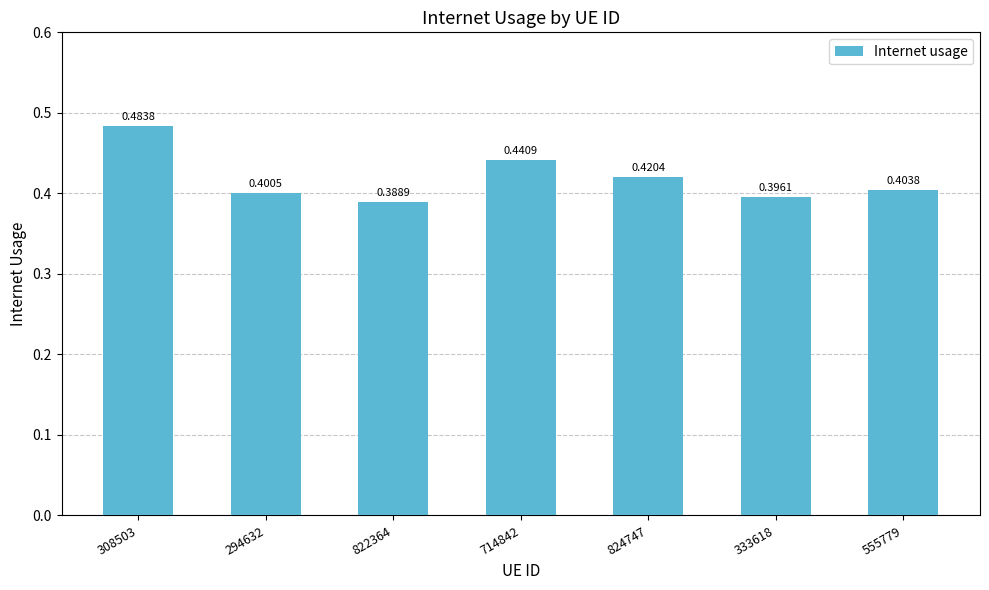

List the labels in order of value, largest first.

308503, 714842, 824747, 555779, 294632, 333618, 822364